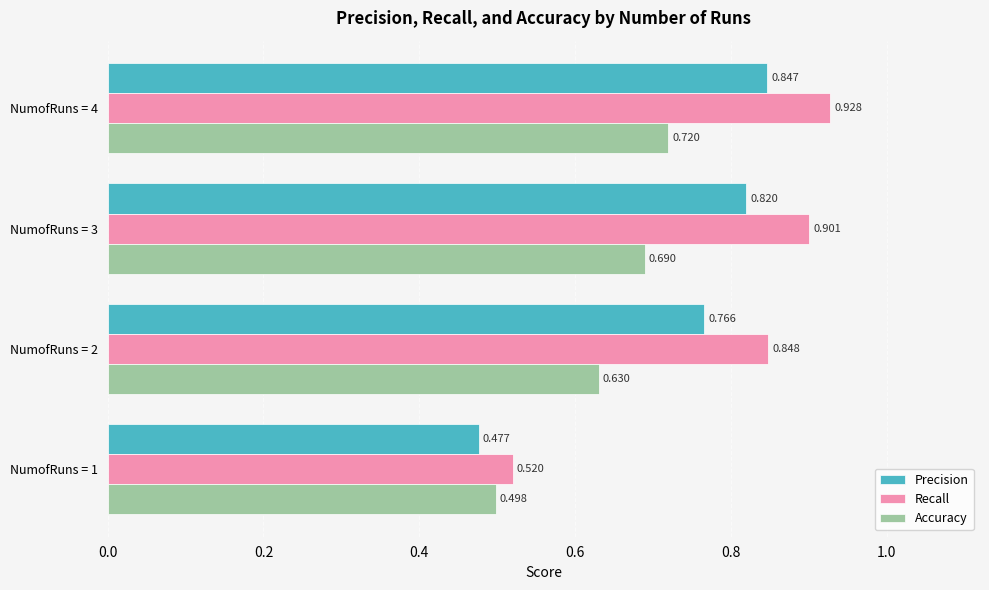

Between NumofRuns = 3 and NumofRuns = 4, which series saw the biggest shift?

Accuracy